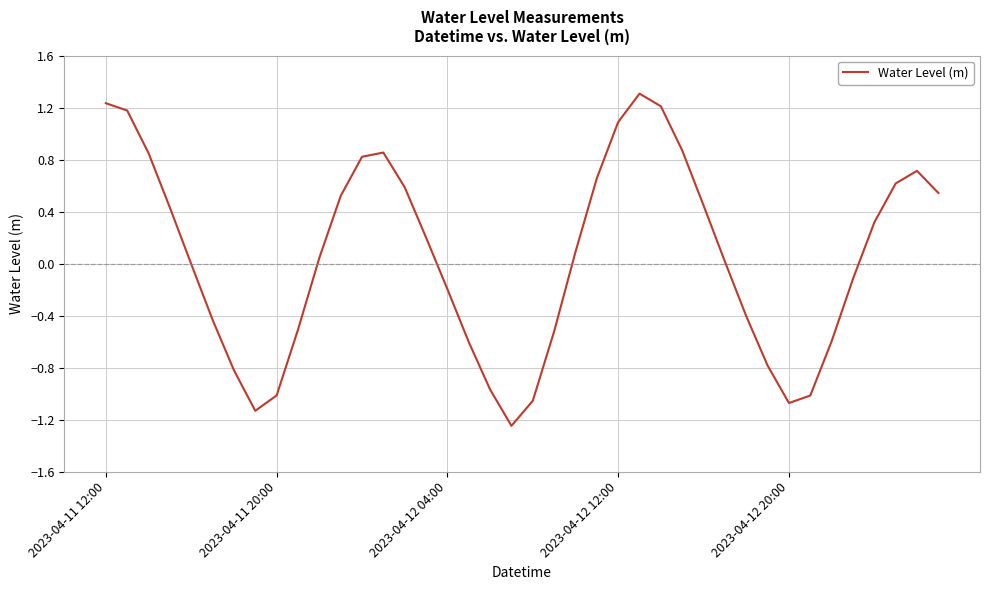

What is the difference between the maximum and minimum values?

2.6